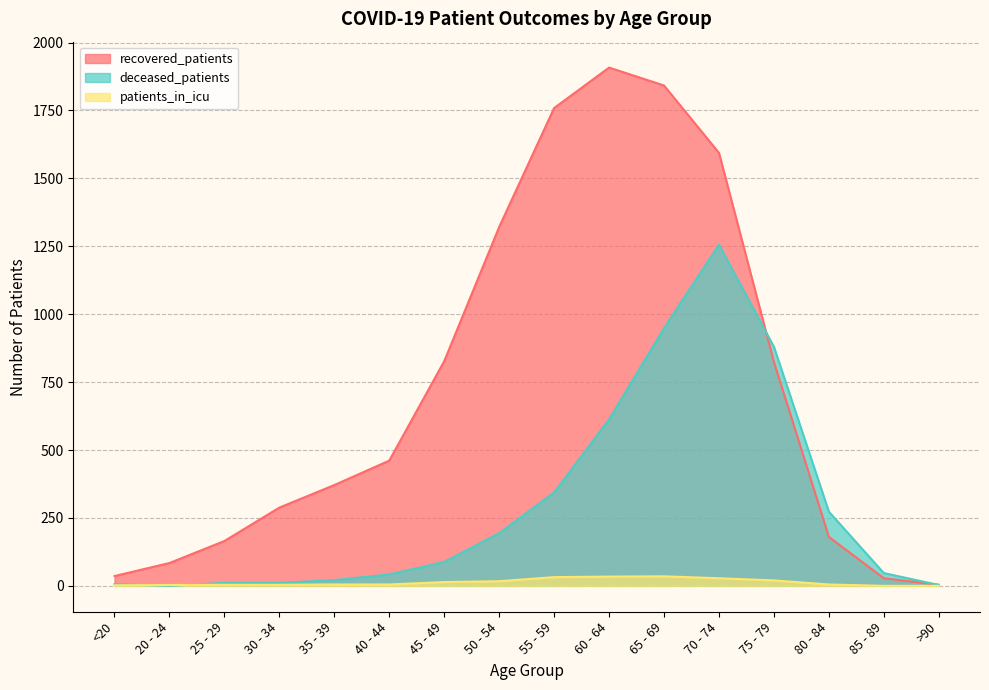

True or false: patients_in_icu has a value of 20 at 75 - 79.

True